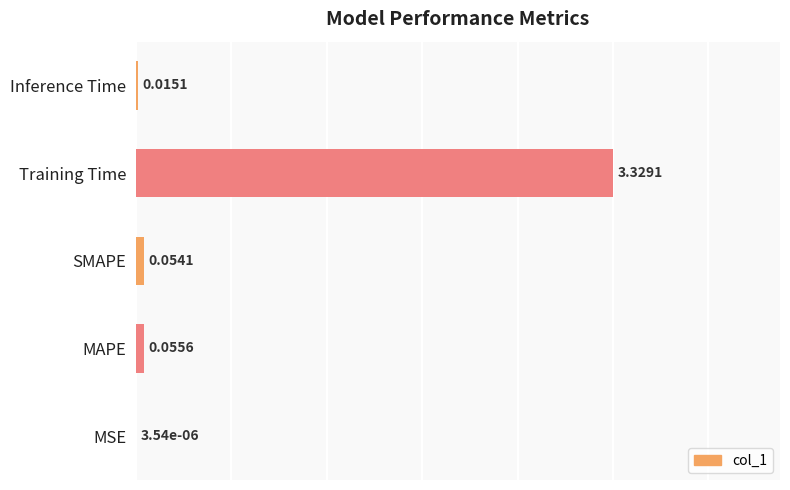

Where is the data nearest to the value 0?

MSE